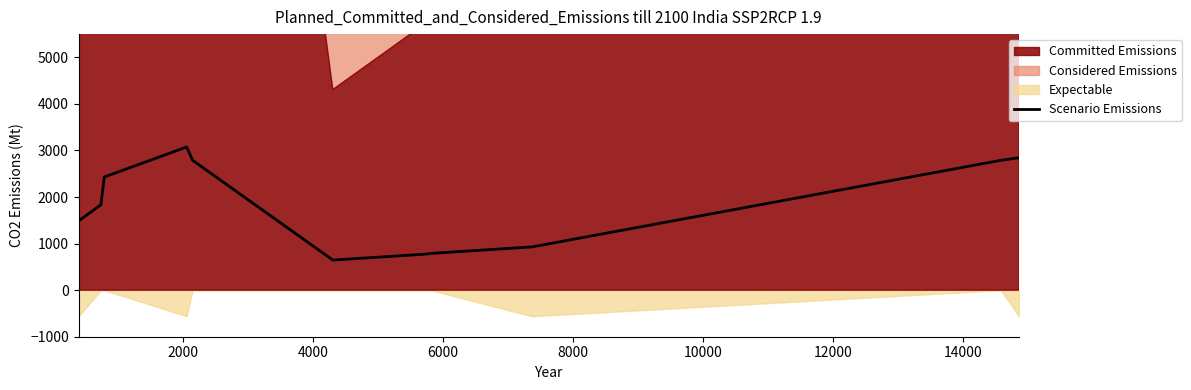

What is the highest value of the Scenario Emissions series?

3075.4